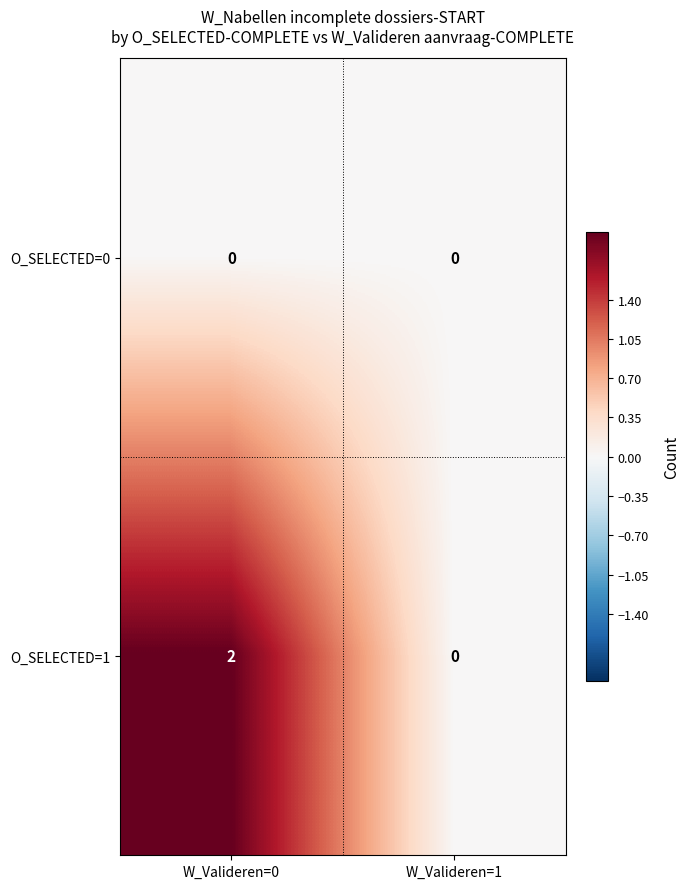

Which series has the widest spread of values?

O_SELECTED=1